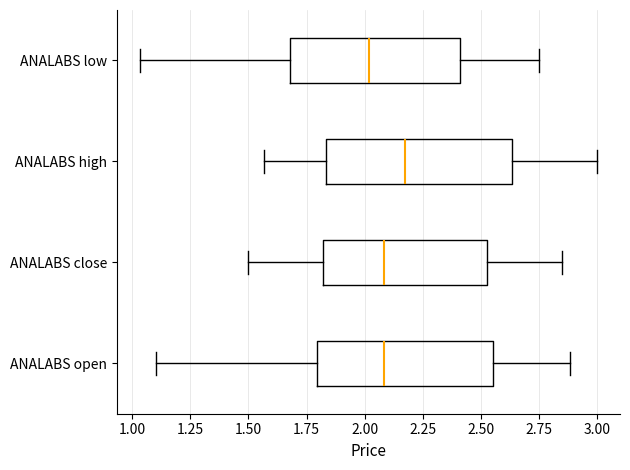

Where is the left edge of the box for ANALABS high on the x-axis? The values are not printed on the chart, so give them approximately, as read against the axis.

1.85